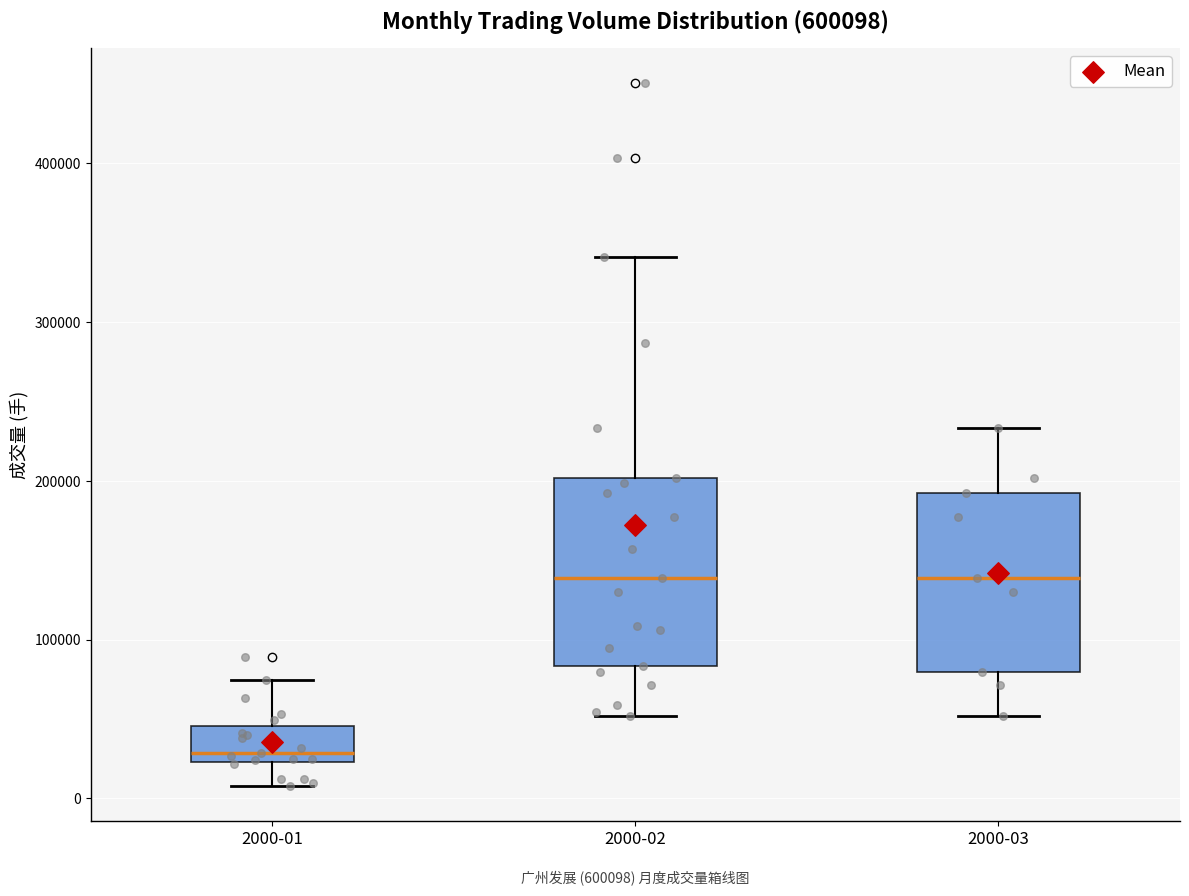

Reading left to right, read every box against the y-axis: the position of its median line, the range the box covers, and the ends of its whiskers. The values are not printed on the chart, so give them approximately, as read against the axis.

2000-01: median 30000, box 20000 to 50000, whiskers 10000 to 70000
2000-02: median 140000, box 80000 to 200000, whiskers 50000 to 340000
2000-03: median 140000, box 80000 to 190000, whiskers 50000 to 230000